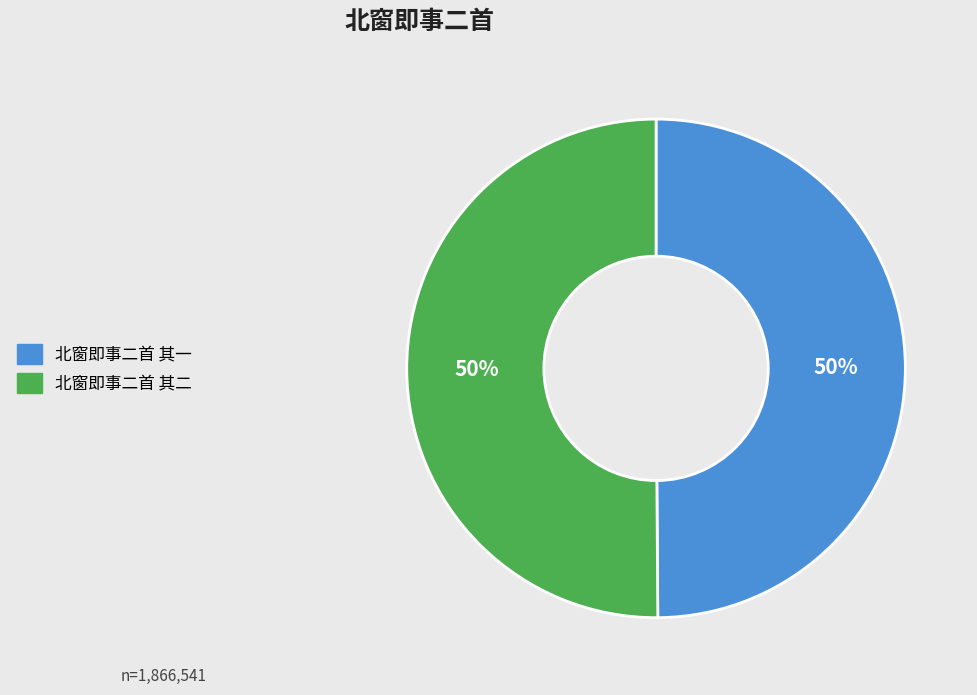

Approximately how many times larger is the value at 北窗即事二首 其一 compared to 北窗即事二首 其二?

1.0